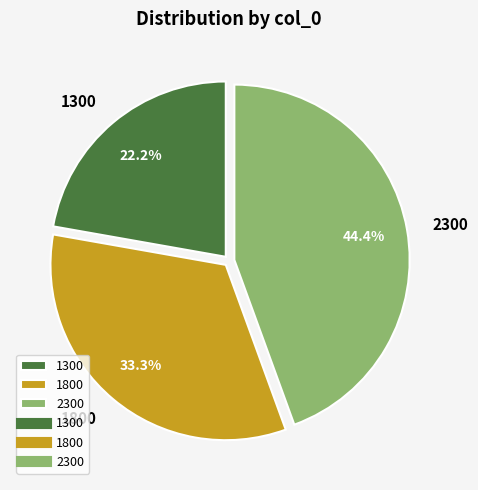

Rank the categories by value from highest to lowest.

2300, 1800, 1300